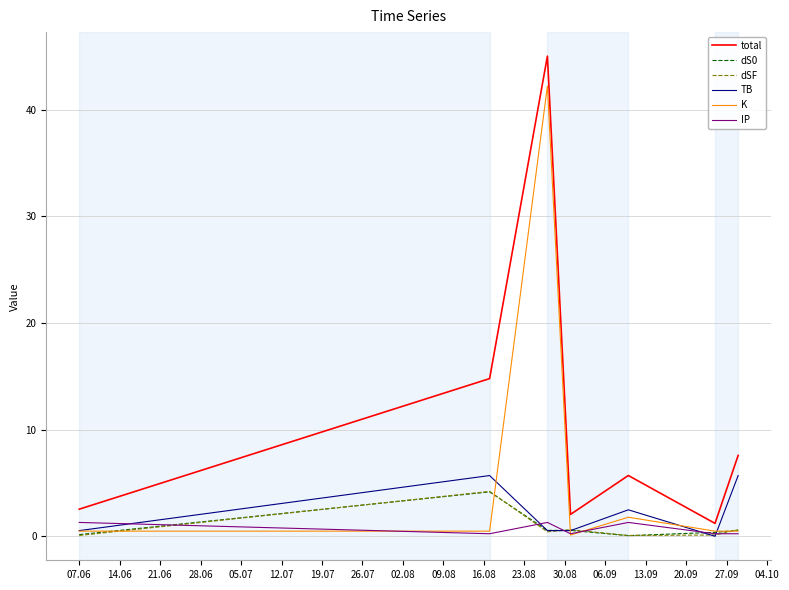

What is the difference between the second highest and second lowest values in the K series?

1.3